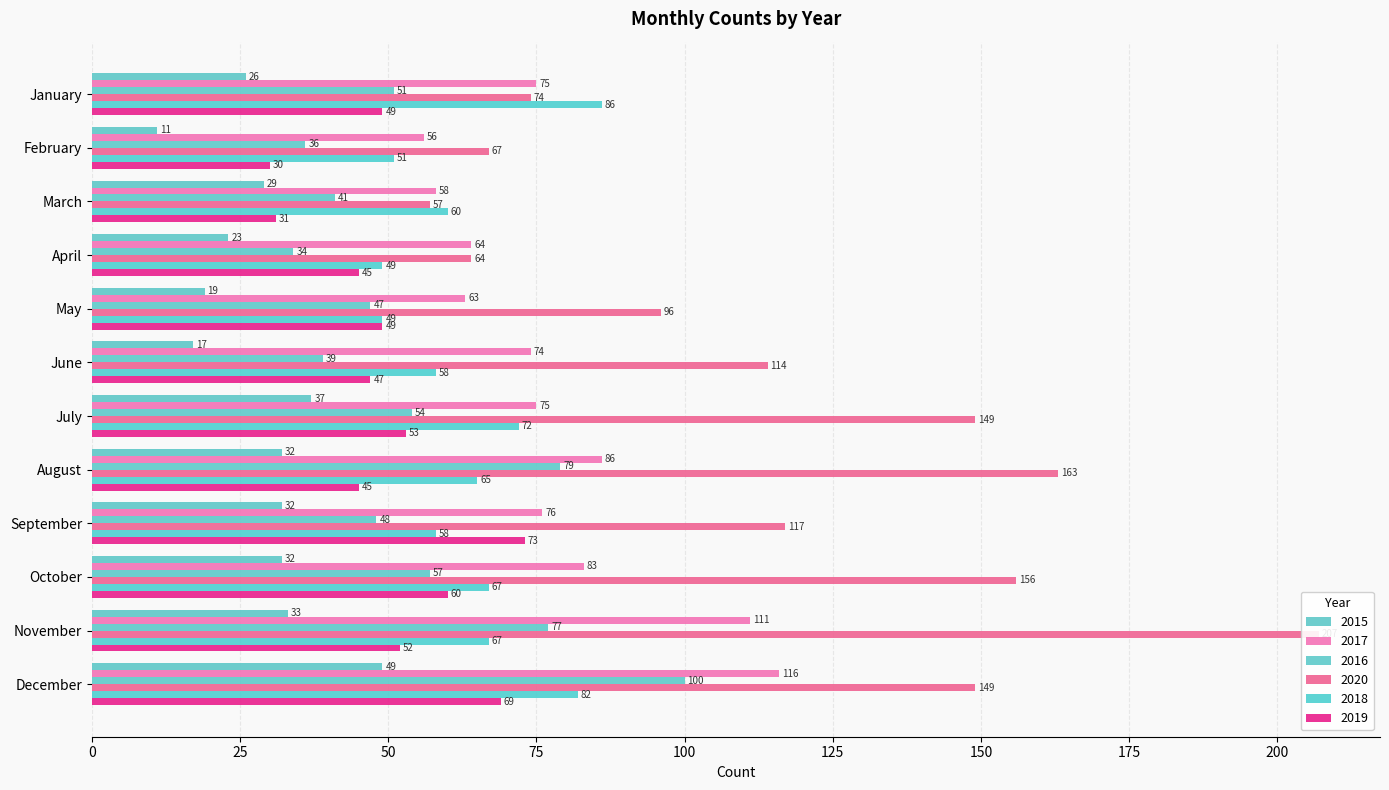

Which series has the largest total across all categories?

2020